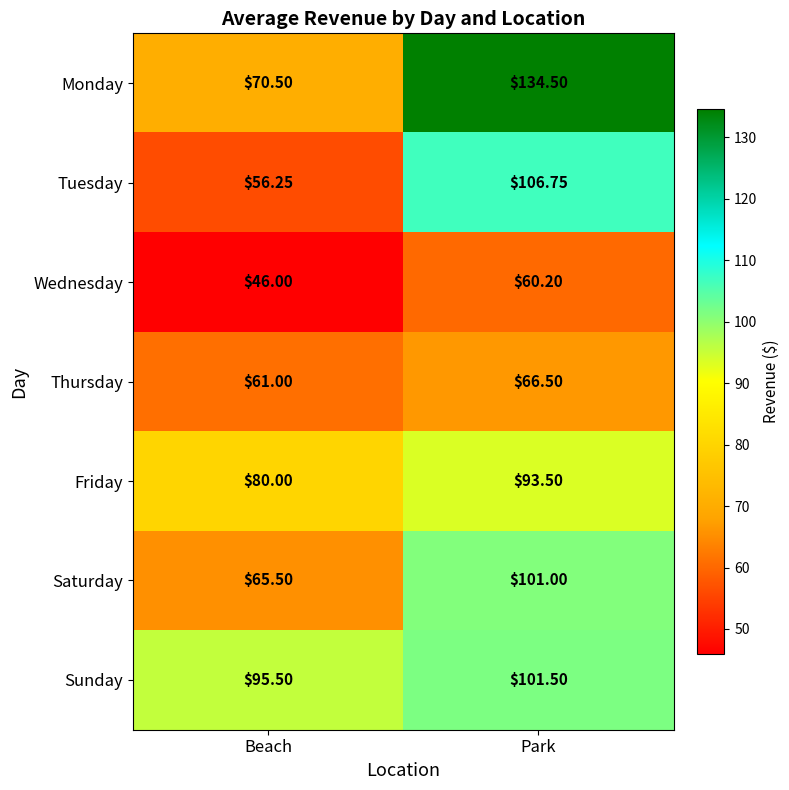

How many distinct data groups are displayed?

7